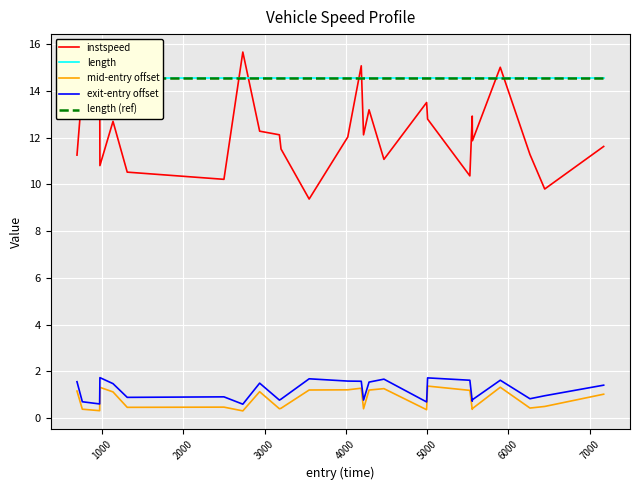

Which series has the widest spread of values?

instspeed